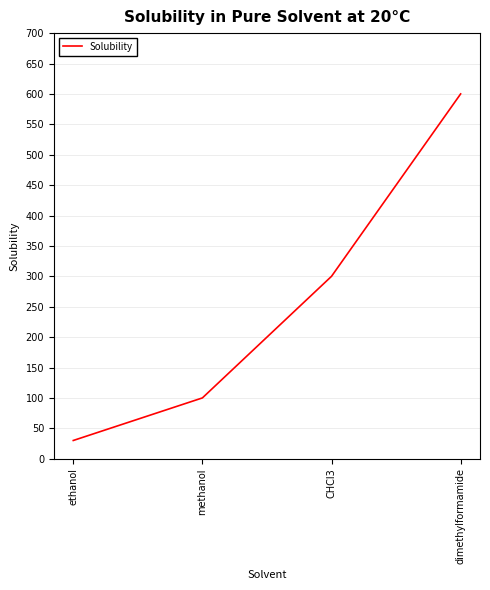

Rank the categories by value from lowest to highest.

ethanol, methanol, CHCl3, dimethylformamide